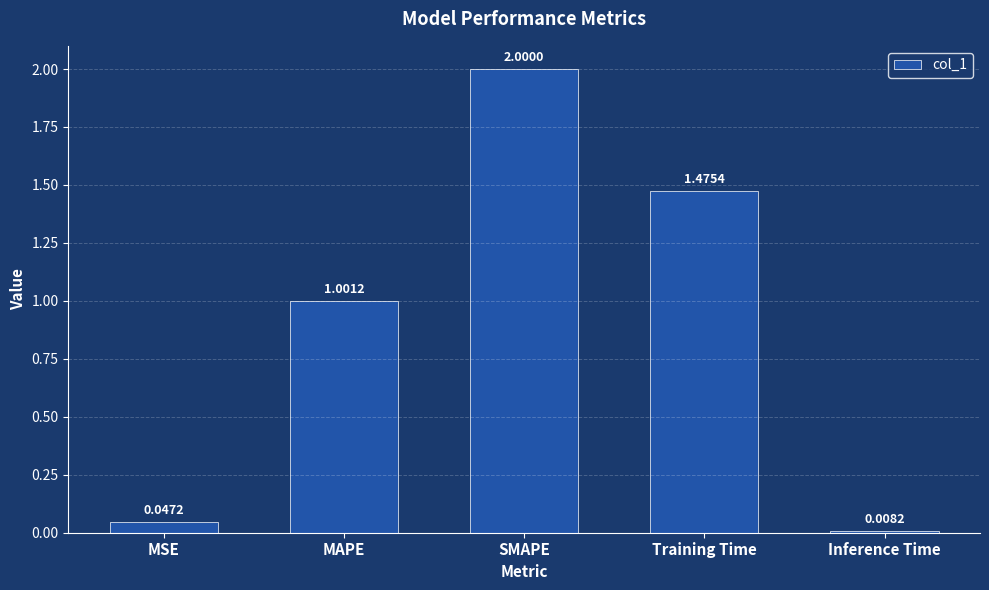

What is the greatest value displayed?

2.0